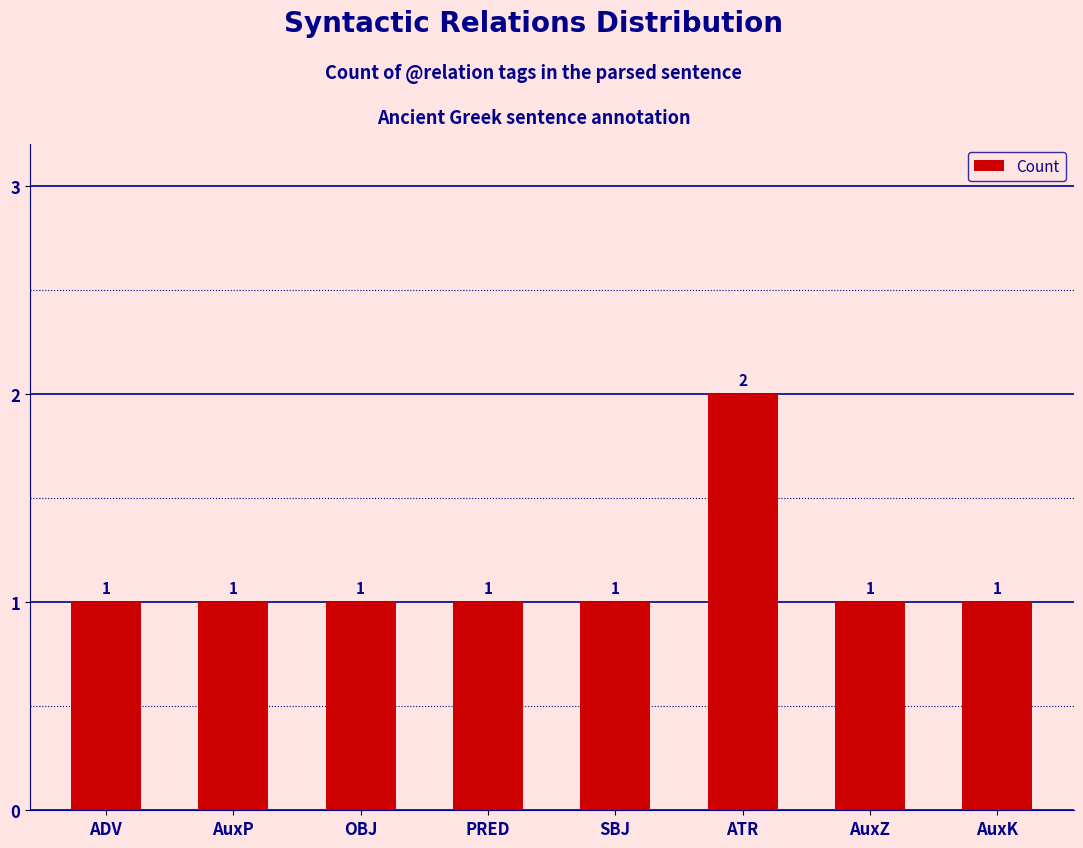

How many bars are there in total?

8